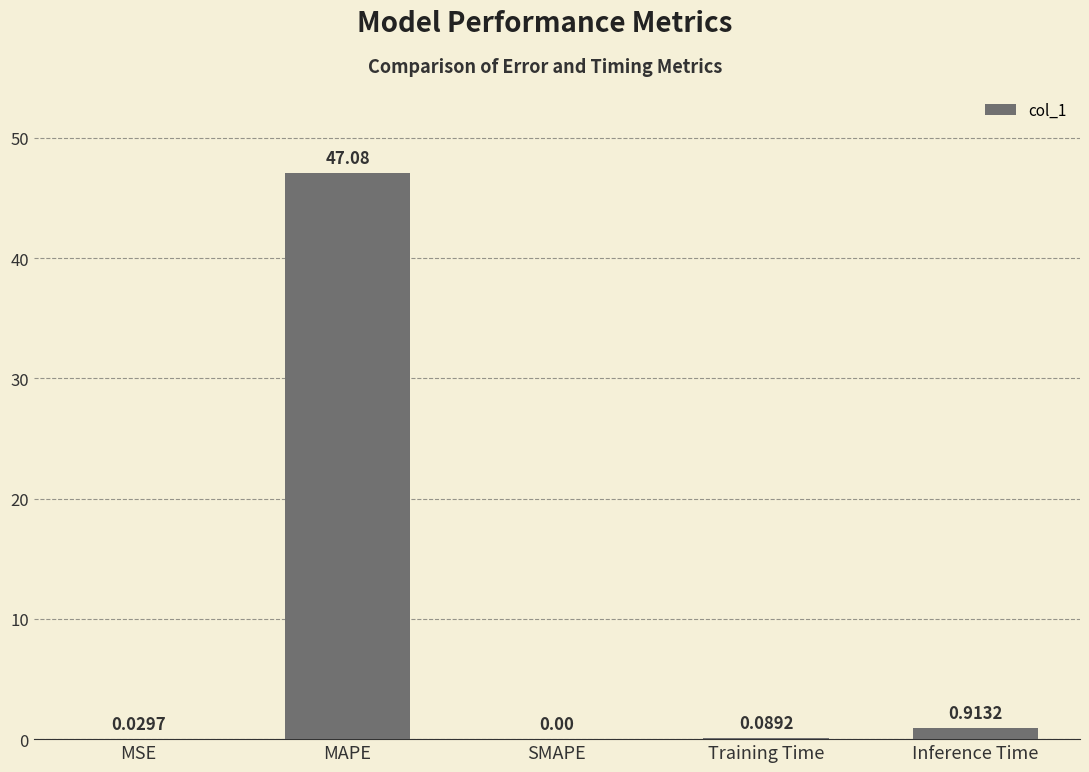

What is the sum of all values?

48.1